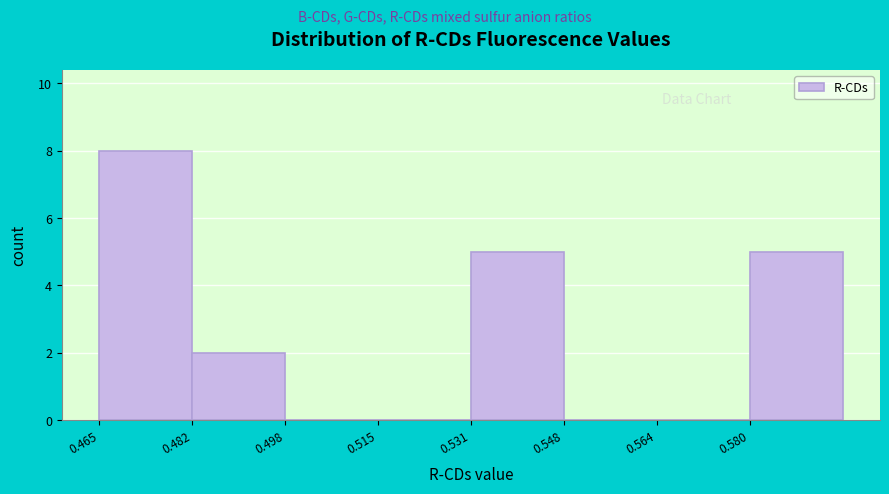

Reading left to right, transcribe this chart: for each bar, give the range it covers on the x-axis and its height. Neither the bar edges nor the heights are printed on the chart, so give them approximately, as read against the axes.

0.466 to 0.482: 8
0.482 to 0.498: 2
0.498 to 0.514: 0
0.514 to 0.532: 0
0.532 to 0.548: 5
0.548 to 0.564: 0
0.564 to 0.580: 0
0.580 to 0.596: 5